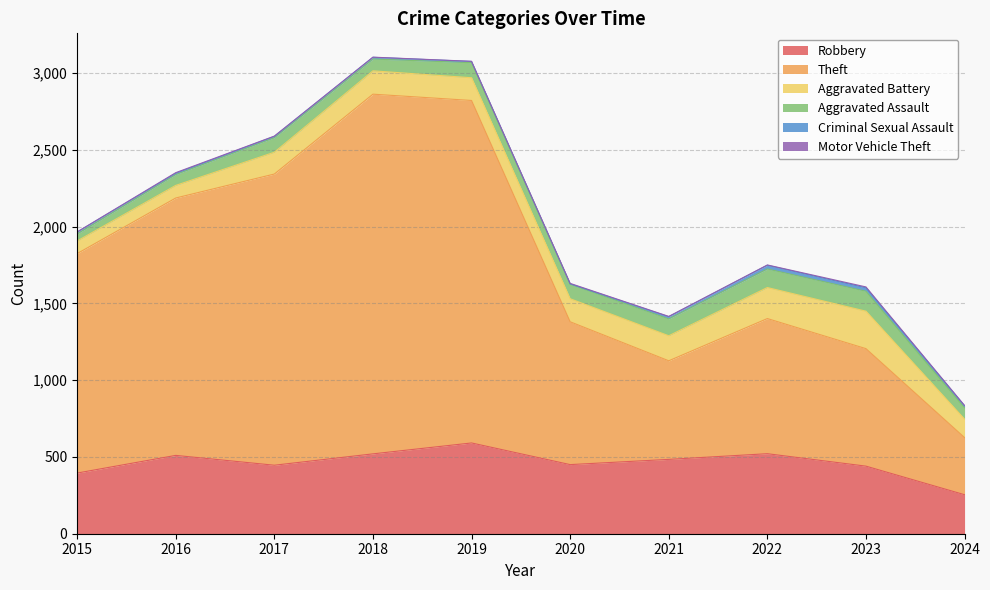

True or false: Criminal Sexual Assault and Motor Vehicle Theft intersect in this chart.

False